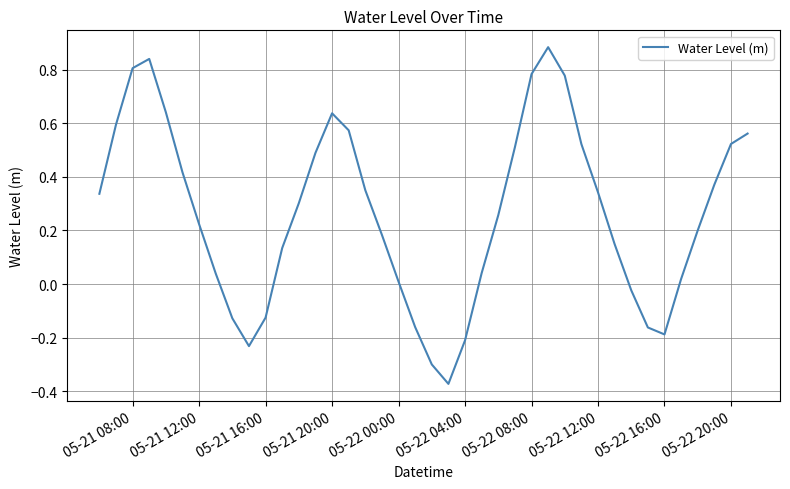

Does the chart have visible grid lines?

Yes